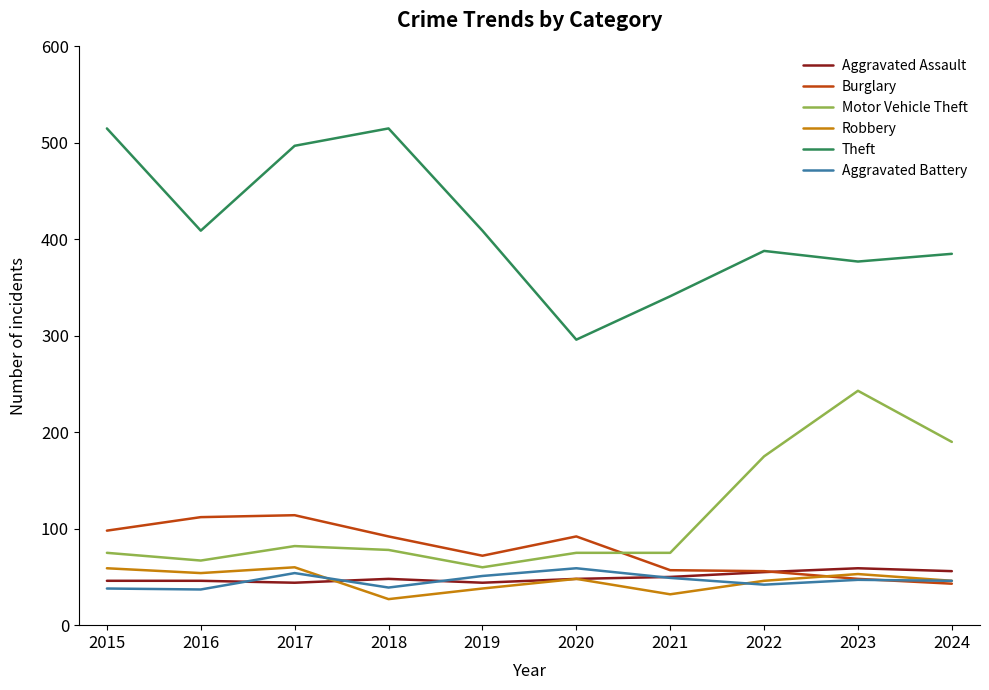

True or false: Robbery and Theft cross at least once.

False